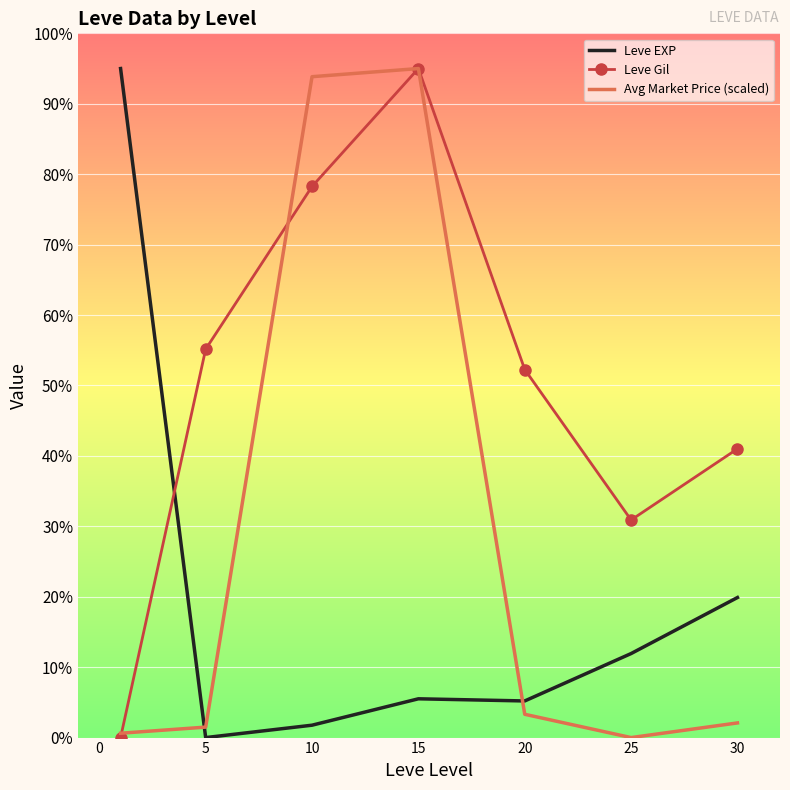

After their last crossing, which series has the higher values: Avg Market Price (scaled) or Leve EXP?

Leve EXP